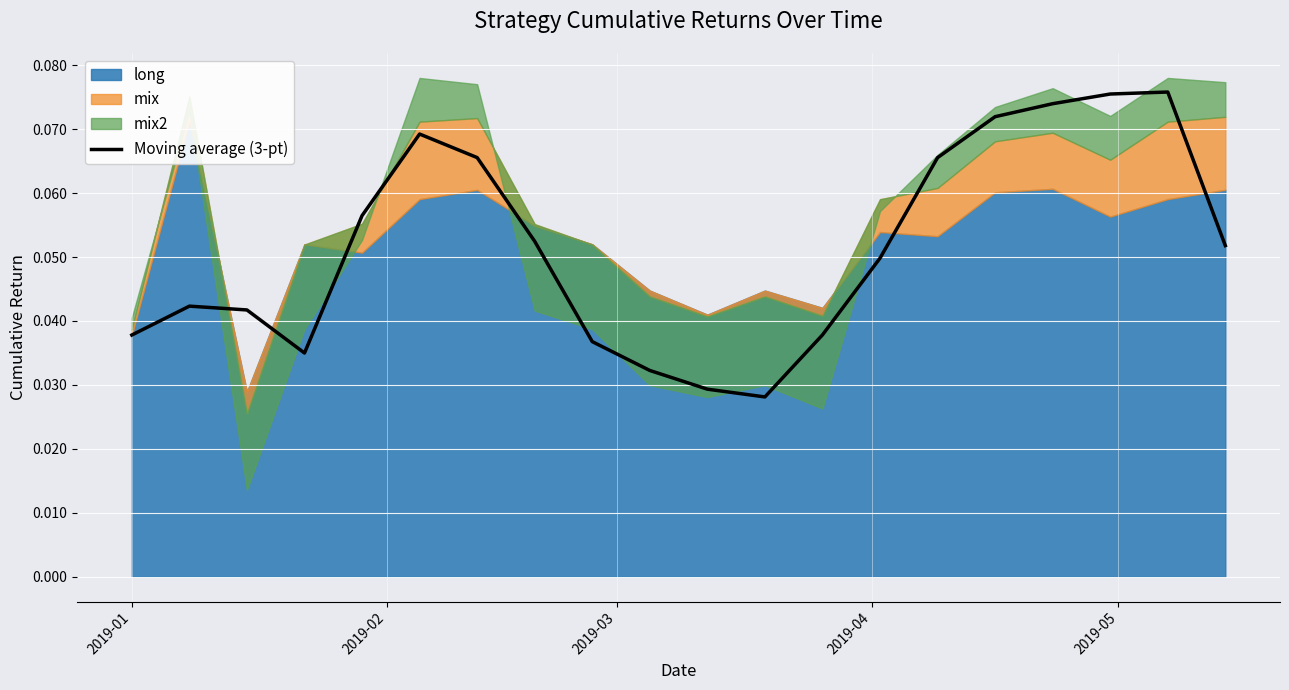

How many lines are shown in the chart?

1